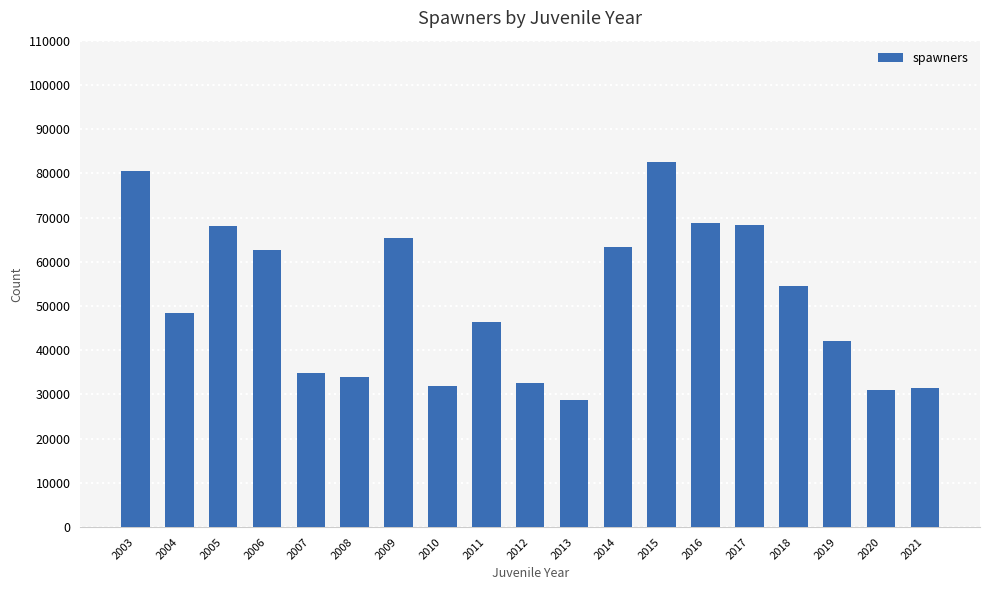

Is it true that the value at 2006 is 62630?

True